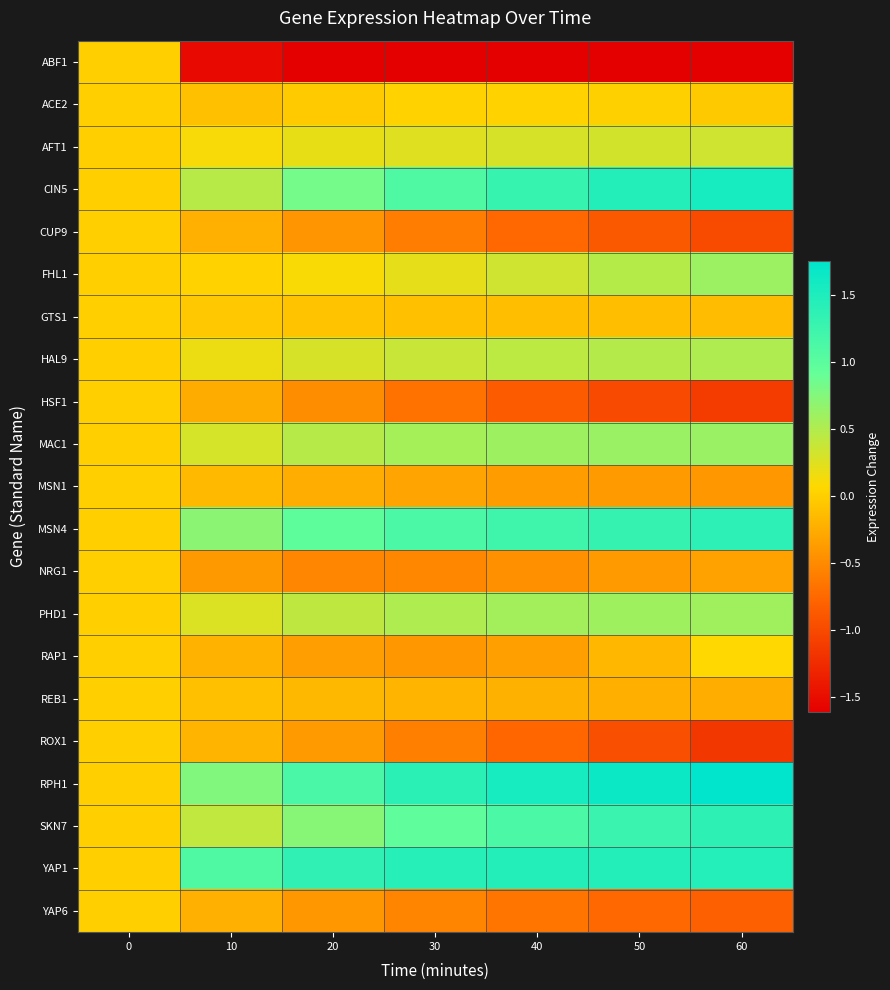

What is the maximum value shown in the chart?

1.8